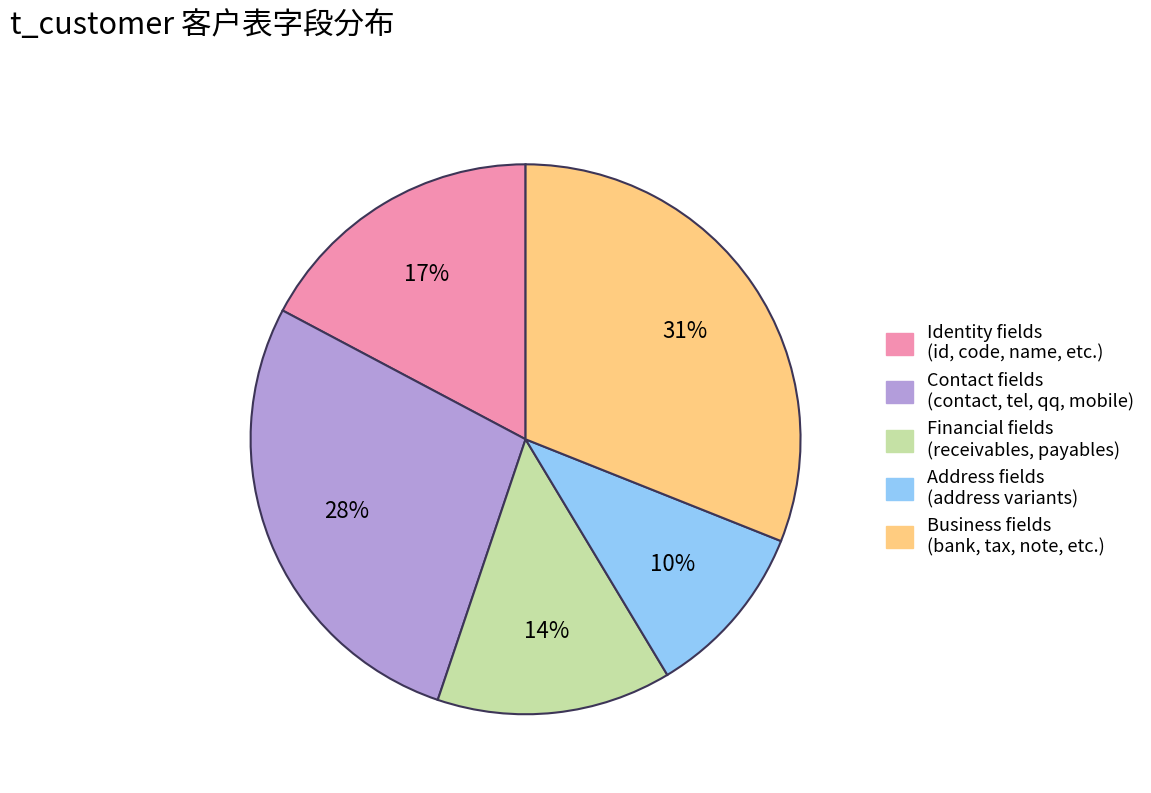

How many segments does this pie chart have?

5